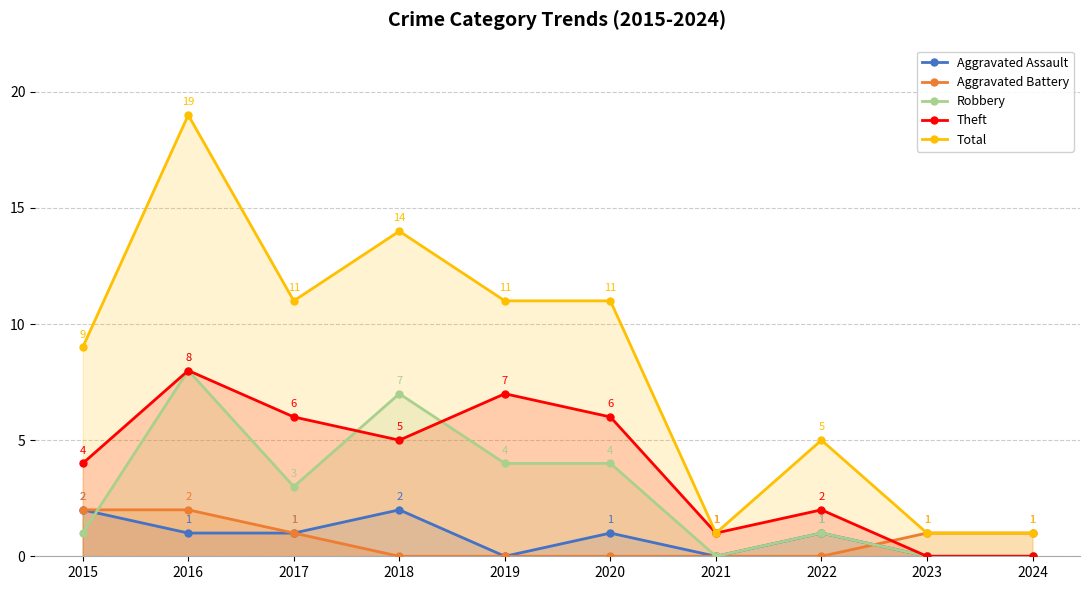

Reading left to right, extract all data points from this chart.

Aggravated Assault: 2	1	1	2	0	1	0	1	0	0
Aggravated Battery: 2	2	1	0	0	0	0	0	1	1
Robbery: 1	8	3	7	4	4	0	1	0	0
Theft: 4	8	6	5	7	6	1	2	0	0
Total: 9	19	11	14	11	11	1	5	1	1